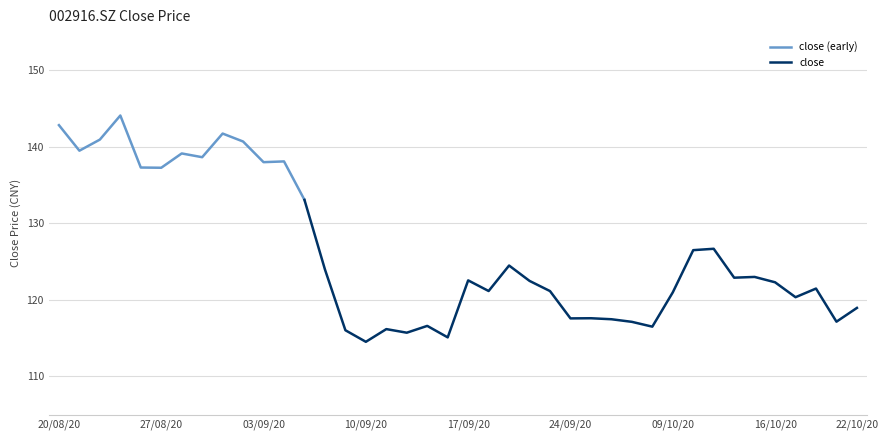

Does the chart display data point markers on the line(s)?

No